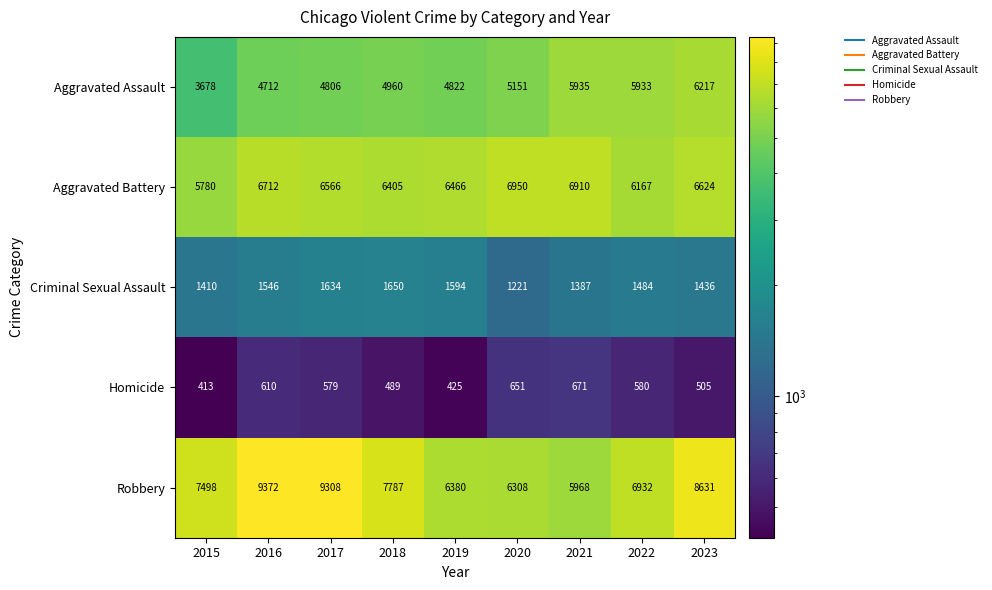

Which label corresponds to the largest value in the chart?

2016